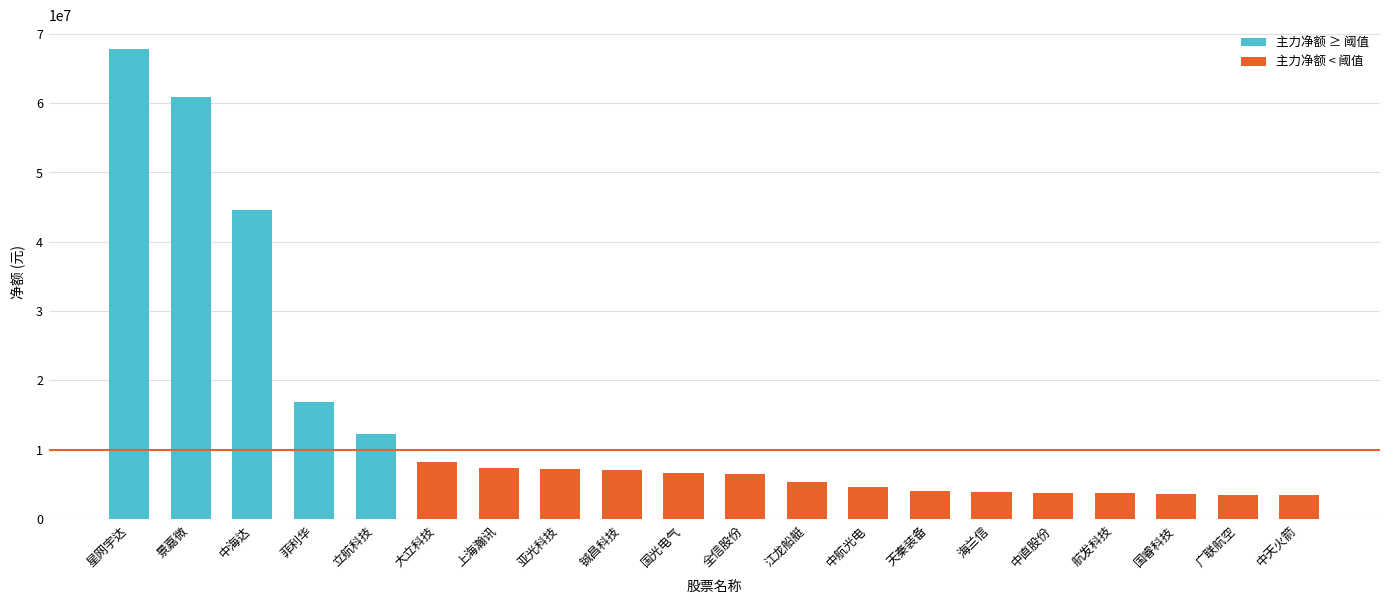

Is it true that the value at 大立科技 is 8128006?

True